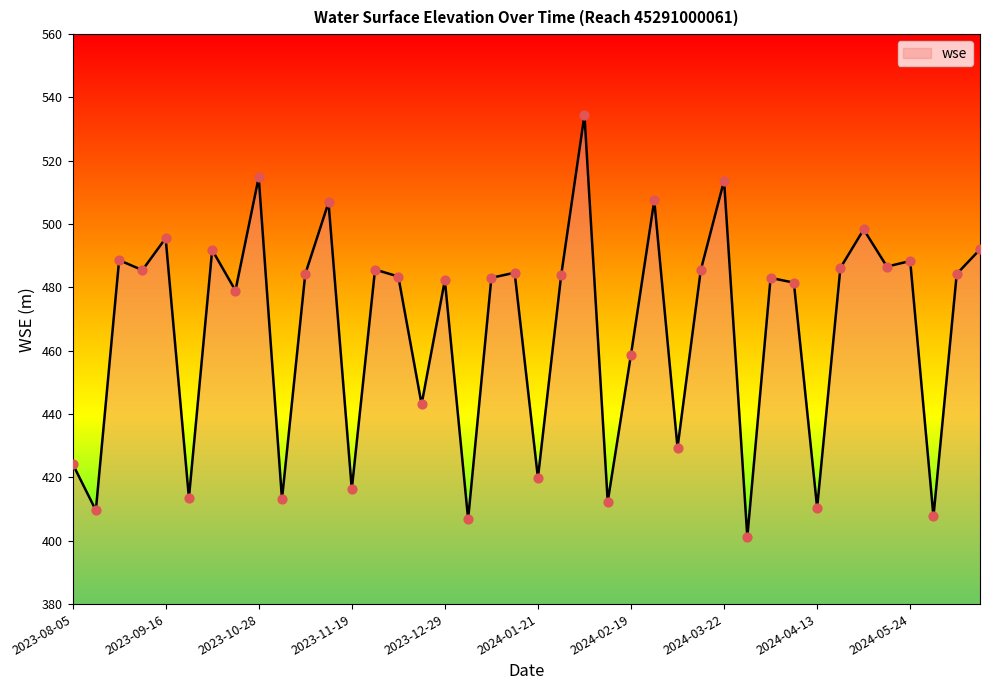

What is the greatest value displayed?

534.4